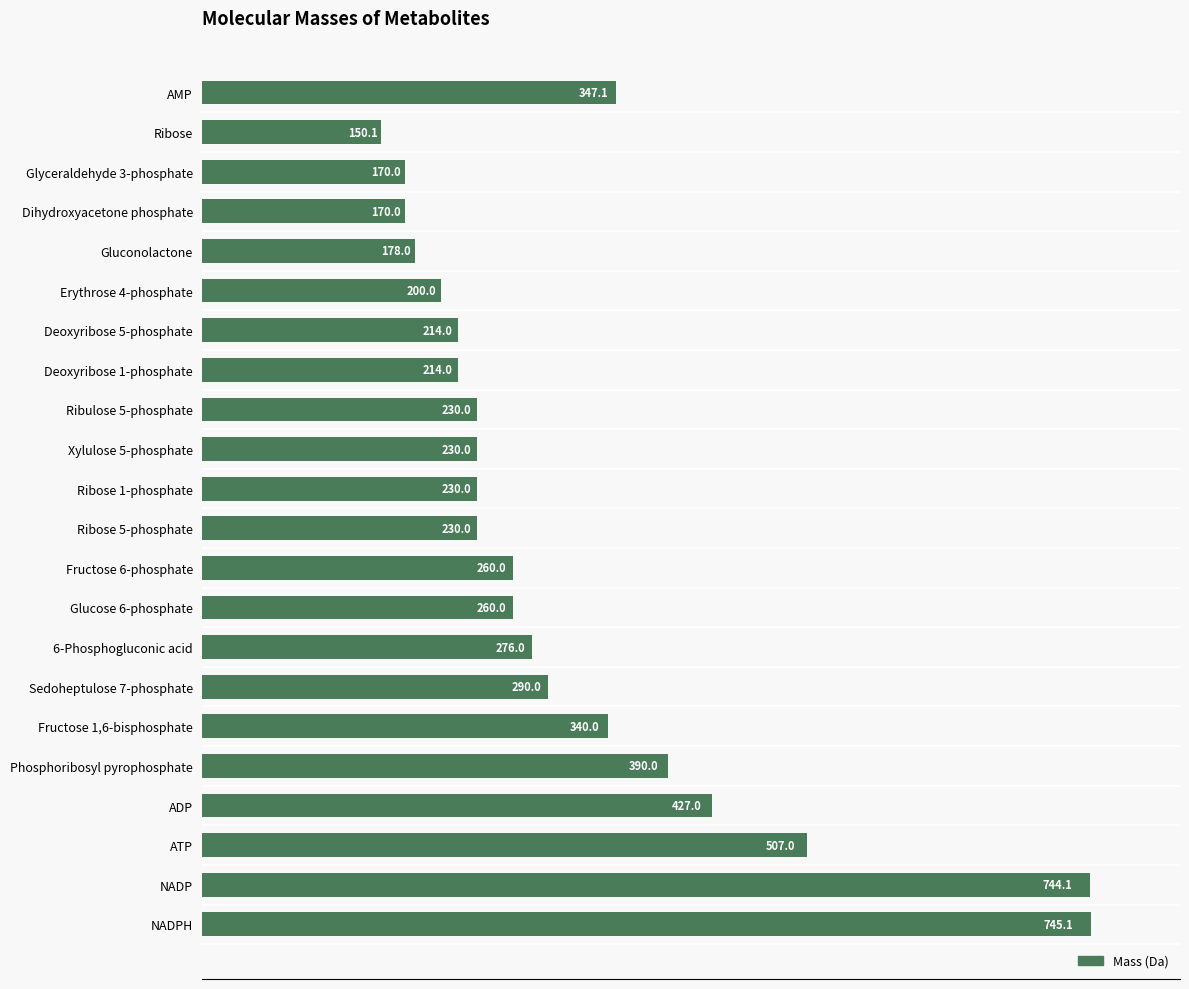

Are the bars grouped side by side (vs. stacked)?

No